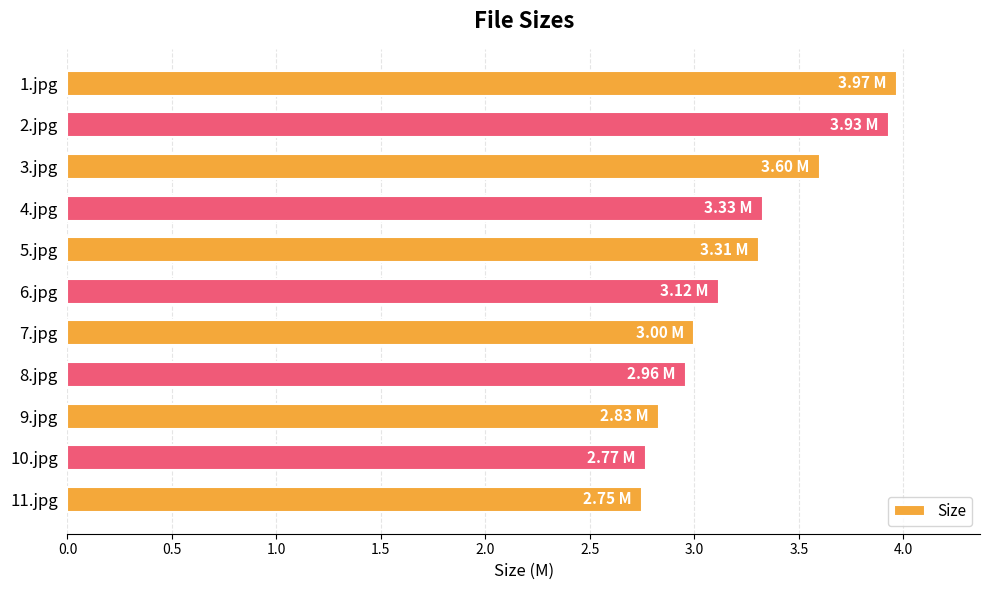

How many data points does each series have?

11